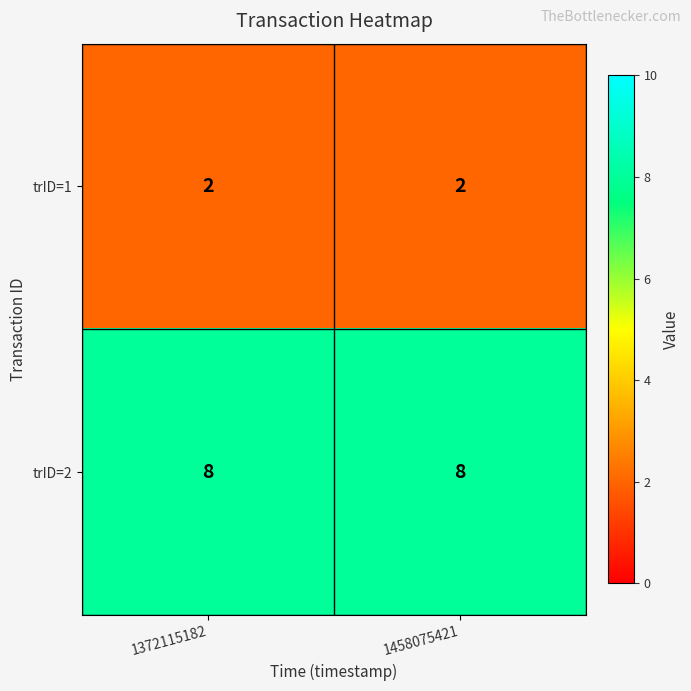

At how many categories does at least one series exceed 7?

2